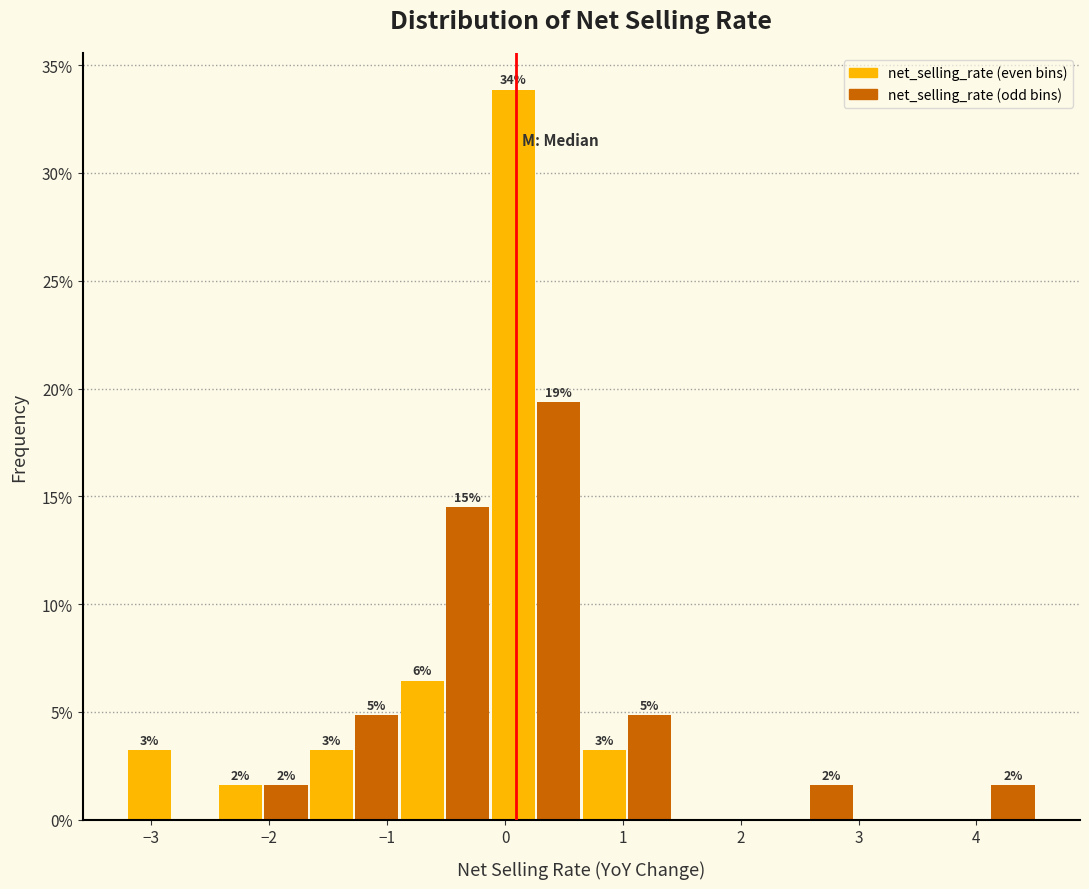

Read against the x-axis, roughly where is the centre of the tallest bar?

0.1